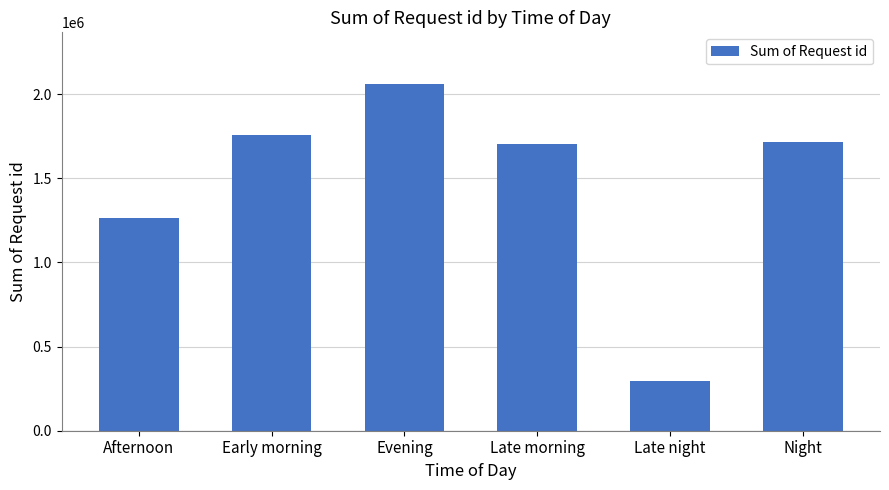

How many distinct data groups are displayed?

1